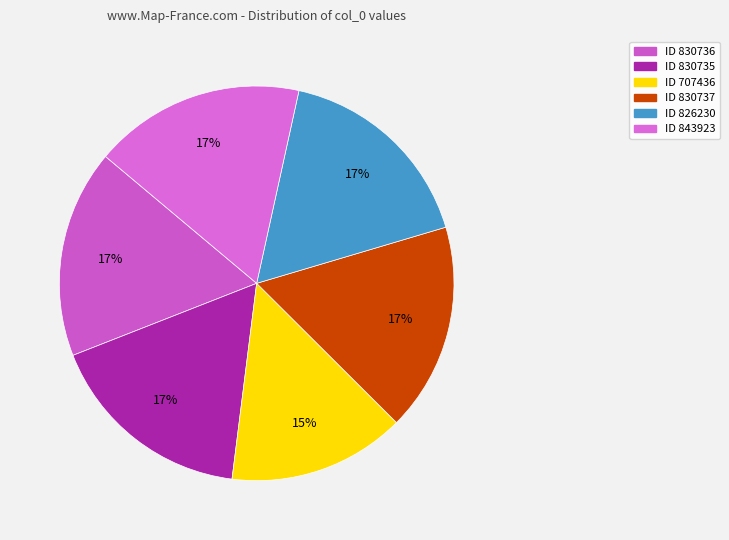

How many segments does this pie chart have?

6